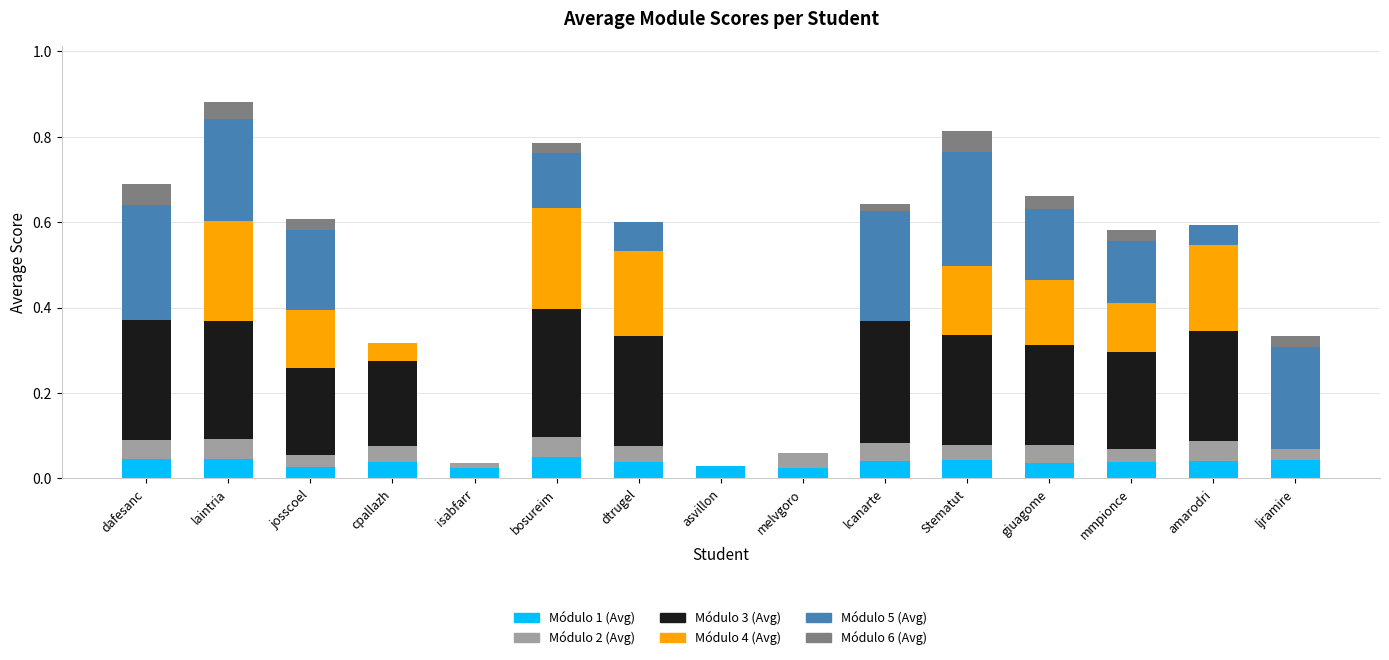

What is the total value across all series at amarodri?

0.6